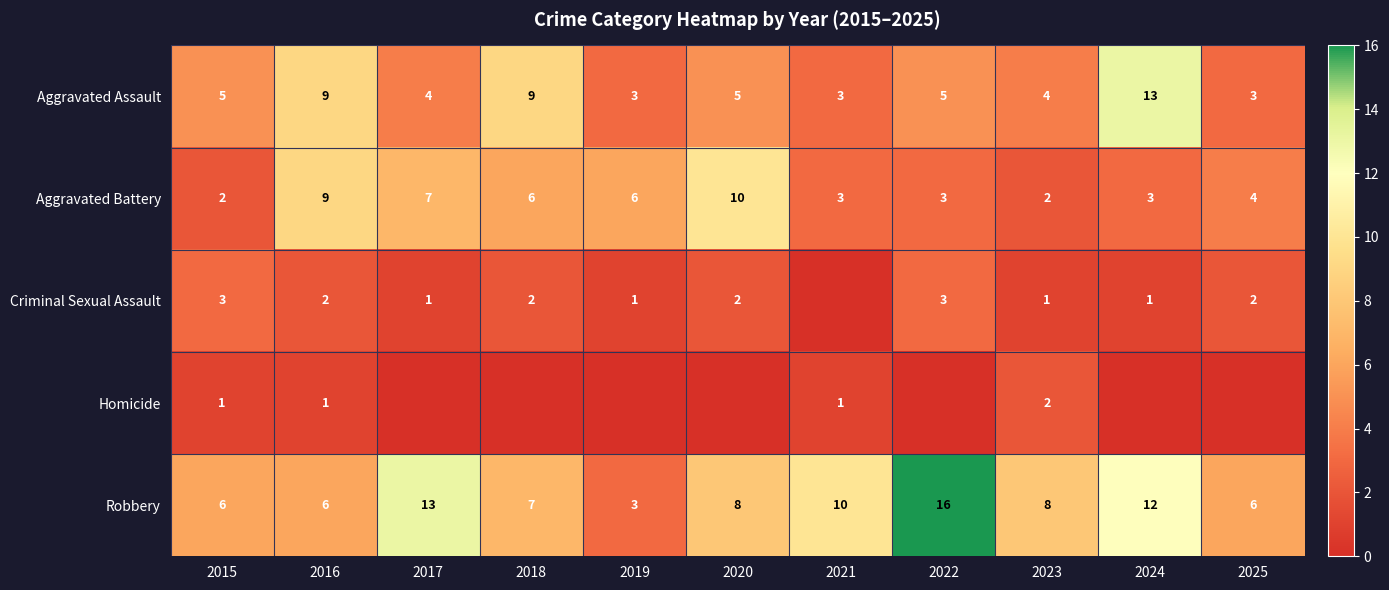

Is it true that Aggravated Battery equals 3 at 2022?

True